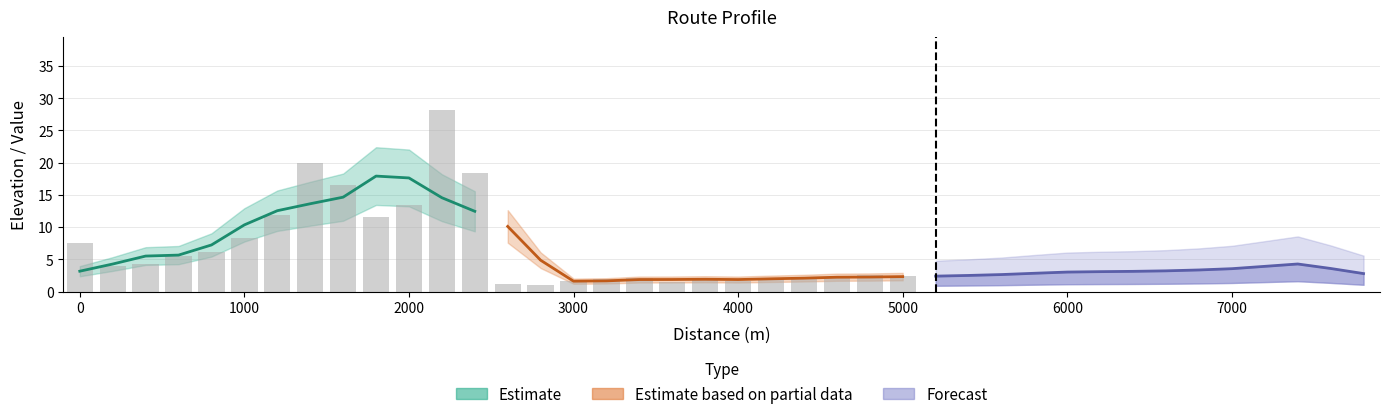

Is it true that the value at 1200 is 3.5?

False